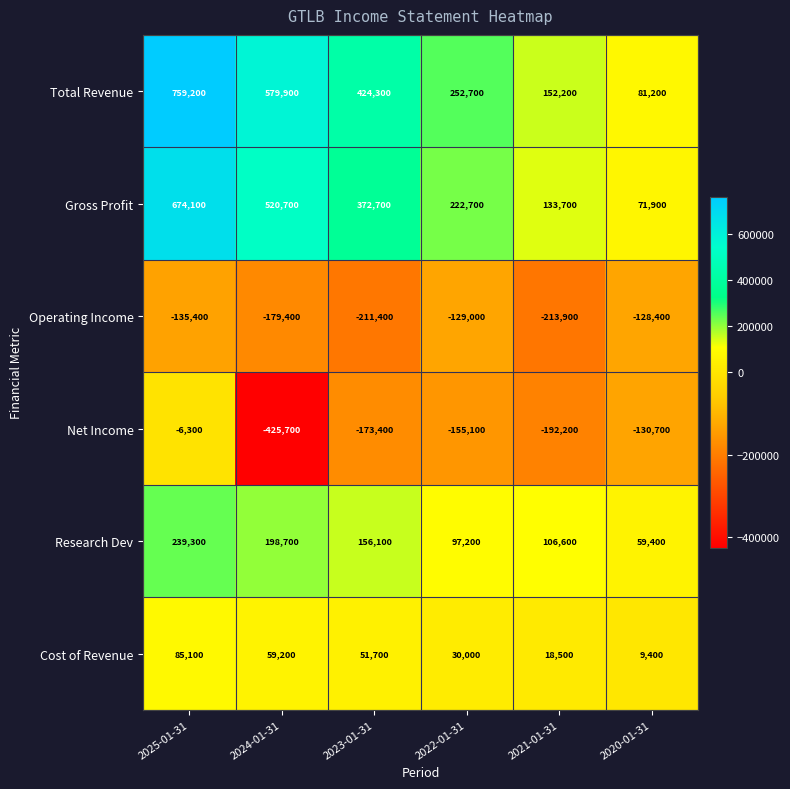

Rank the series at 2023-01-31 from lowest to highest value.

Operating Income, Net Income, Cost of Revenue, Research Dev, Gross Profit, Total Revenue